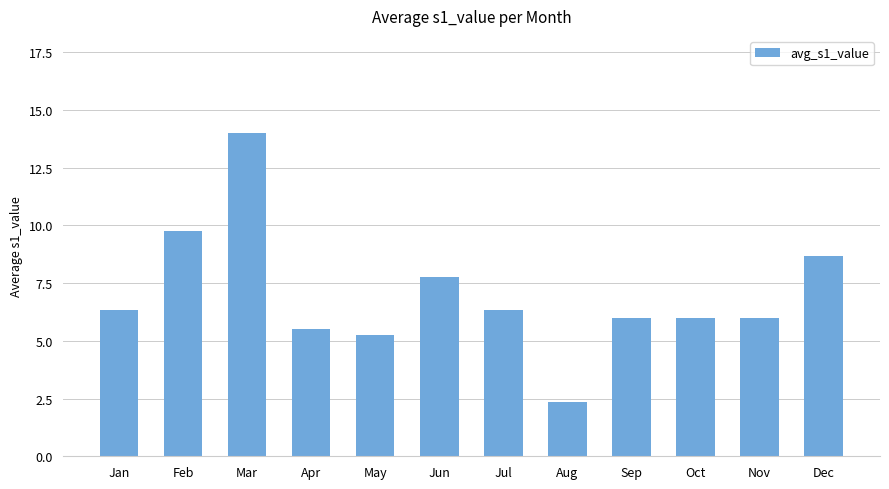

Which category has the highest value across all series?

Mar